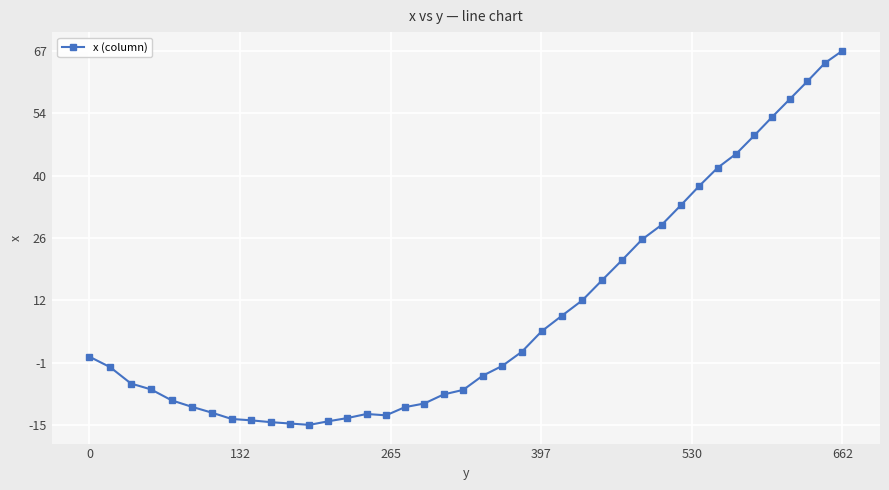

What is the difference between the maximum and minimum values?

82.3